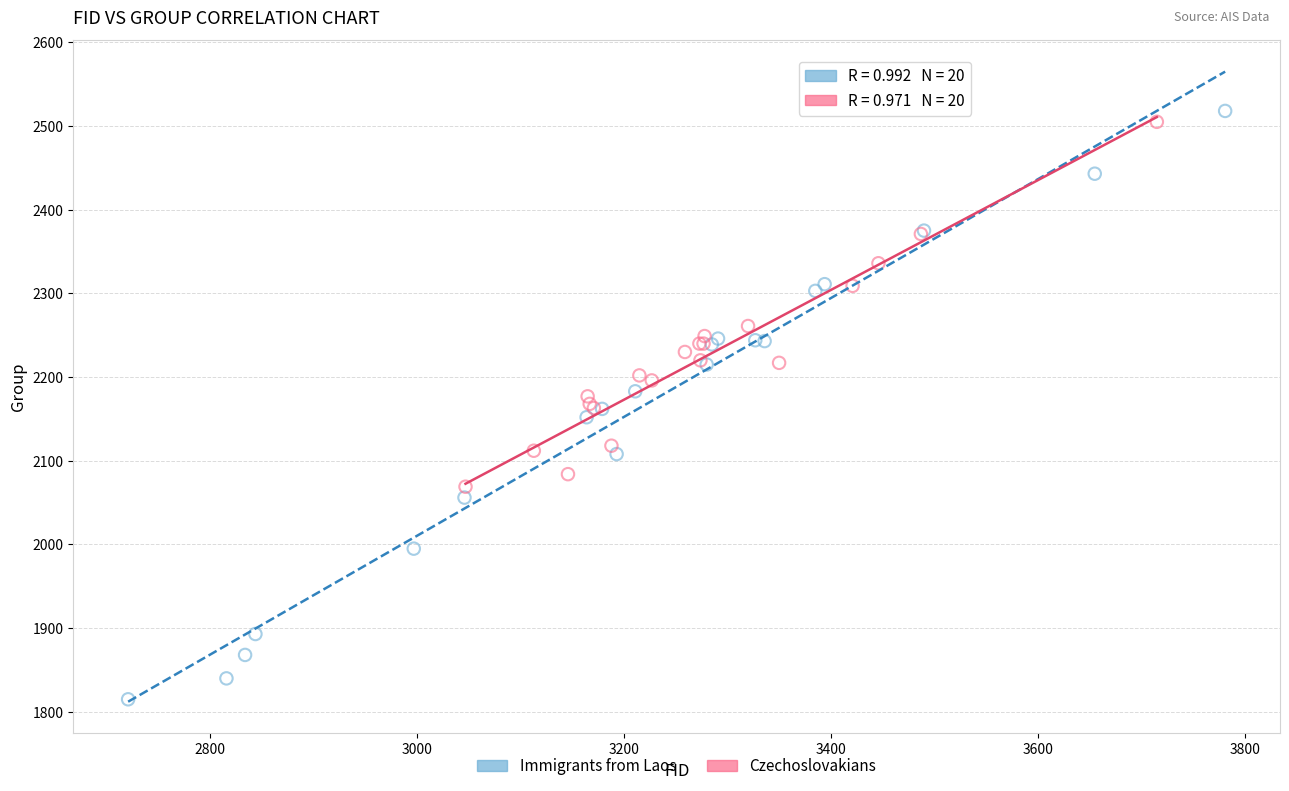

Which series has the largest Y range (max minus min)?

Immigrants from Laos